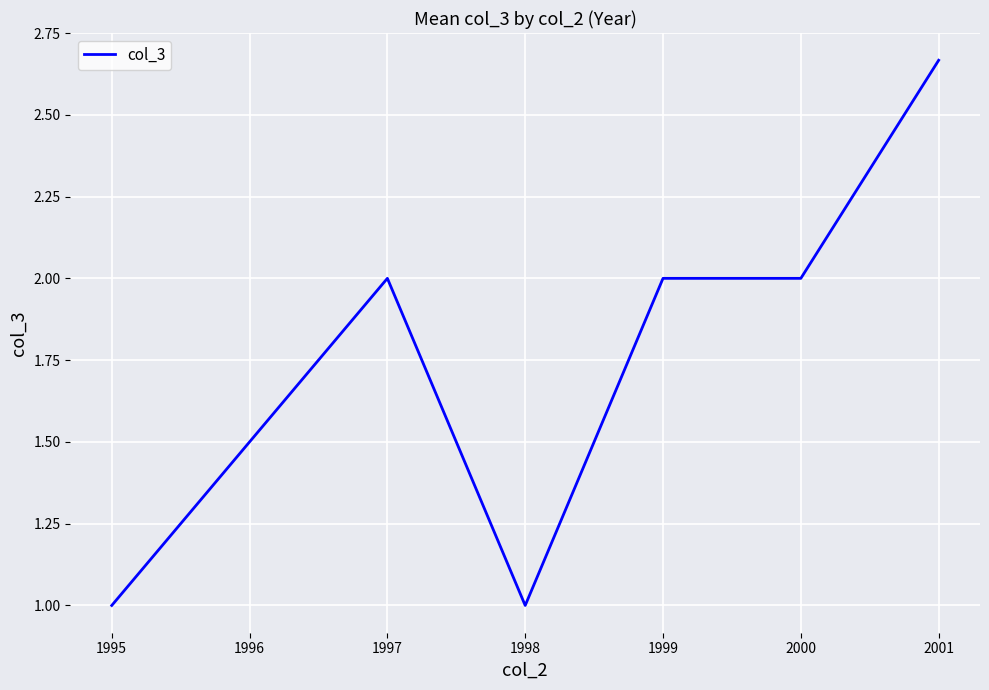

What is the change in value from 1998 to 2000?

+1.0